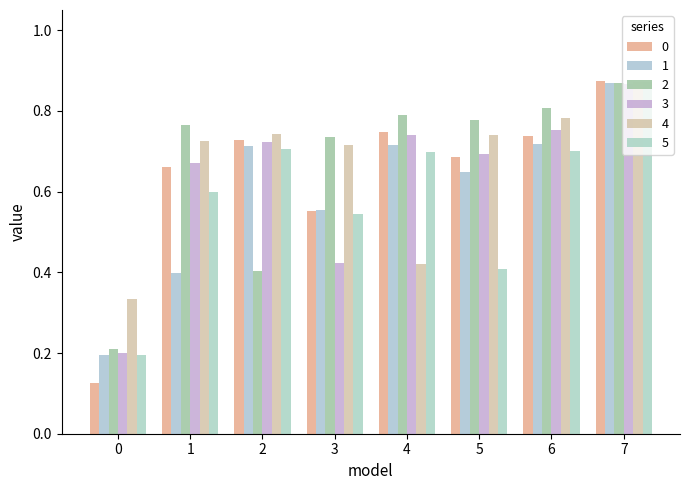

Reading right to left, what are all the values shown in this chart?

0: 0.9	0.7	0.7	0.7	0.6	0.7	0.7	0.1
1: 0.9	0.7	0.6	0.7	0.6	0.7	0.4	0.2
2: 0.9	0.8	0.8	0.8	0.7	0.4	0.8	0.2
3: 0.9	0.8	0.7	0.7	0.4	0.7	0.7	0.2
4: 0.9	0.8	0.7	0.4	0.7	0.7	0.7	0.3
5: 0.9	0.7	0.4	0.7	0.5	0.7	0.6	0.2